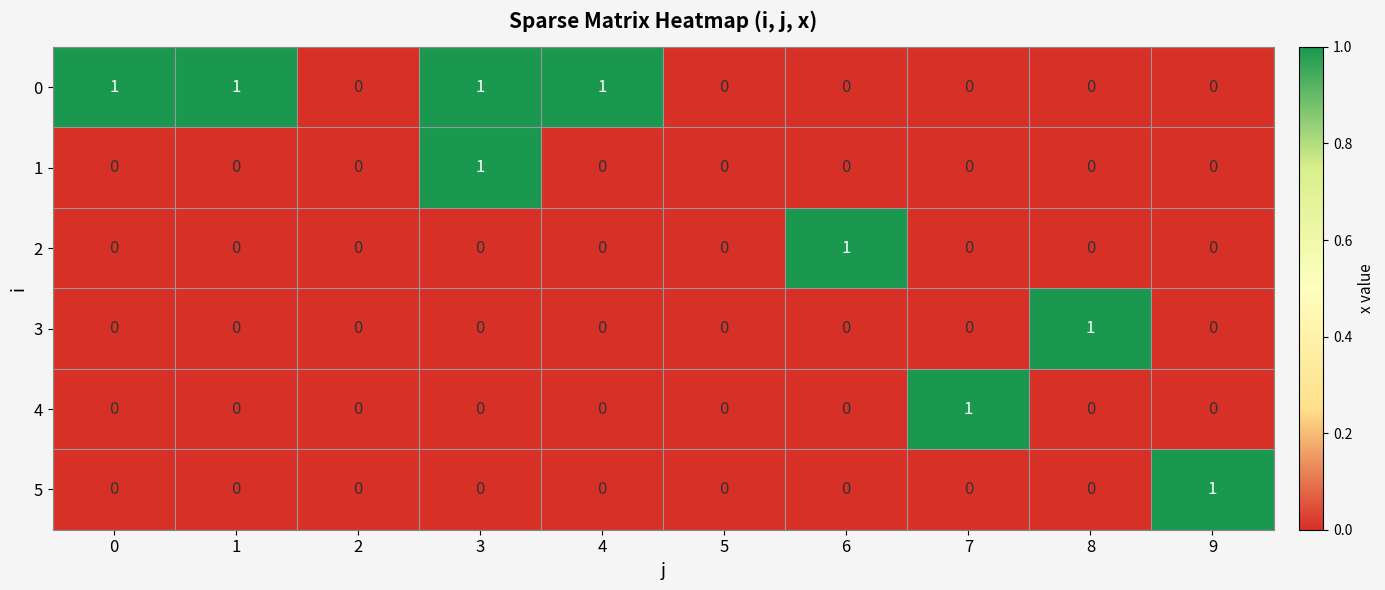

Count the 2 values in the range 0 to 1.

10